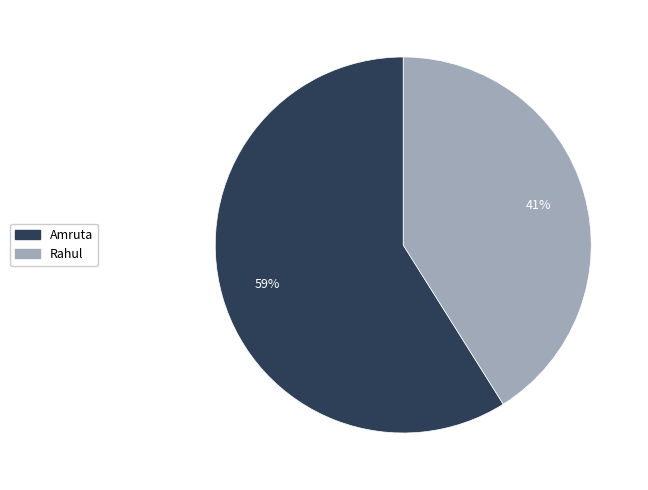

What is the ratio of the value at Amruta to the value at Rahul?

1.4